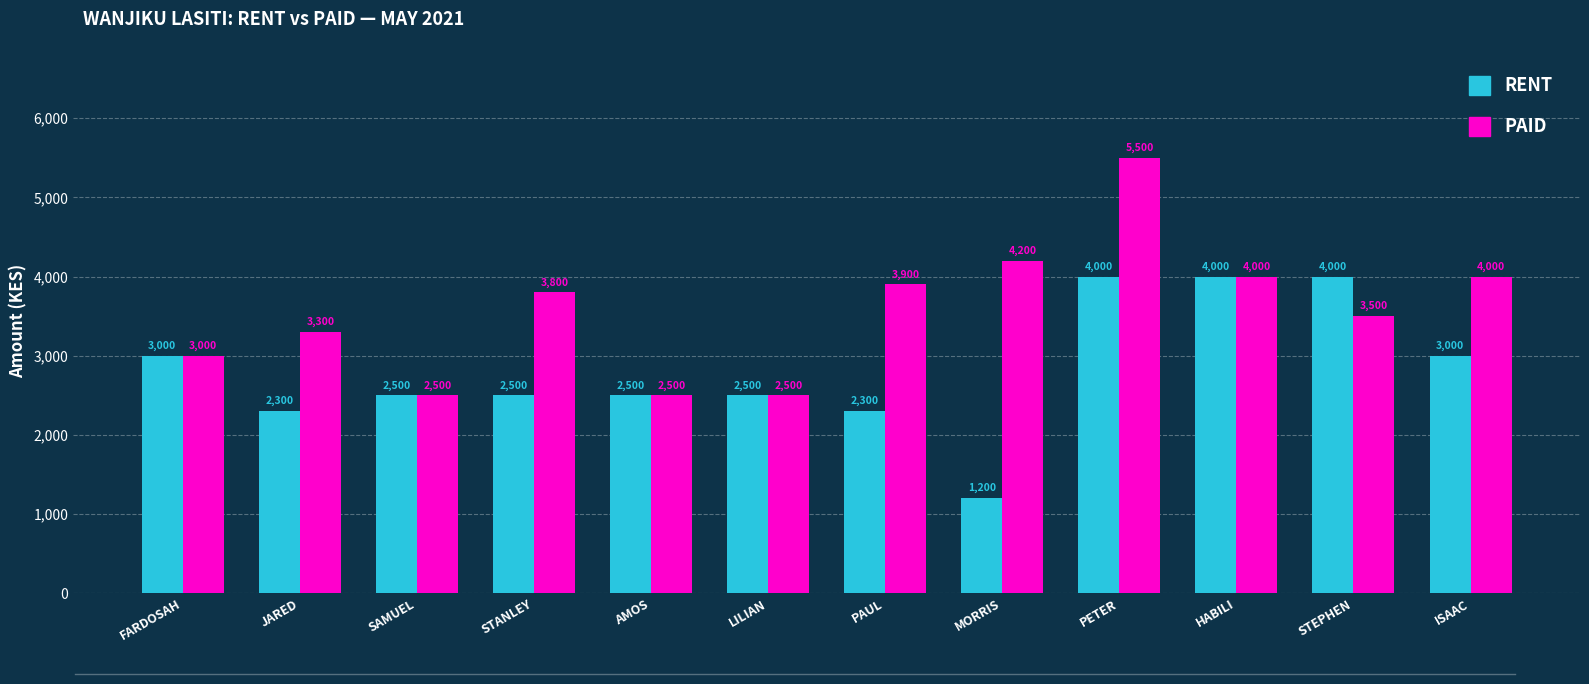

Rank the series at STANLEY from lowest to highest value.

RENT, PAID